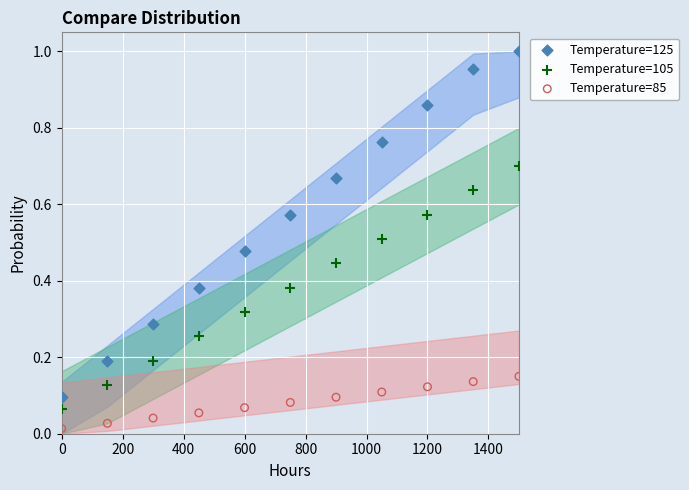

Across all data points, what is the range of X values (max minus min)?

1500.0